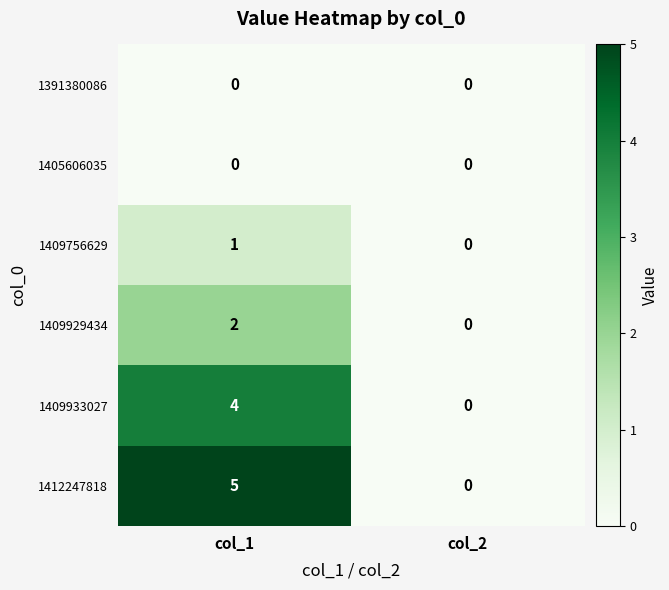

What is the greatest value displayed?

5